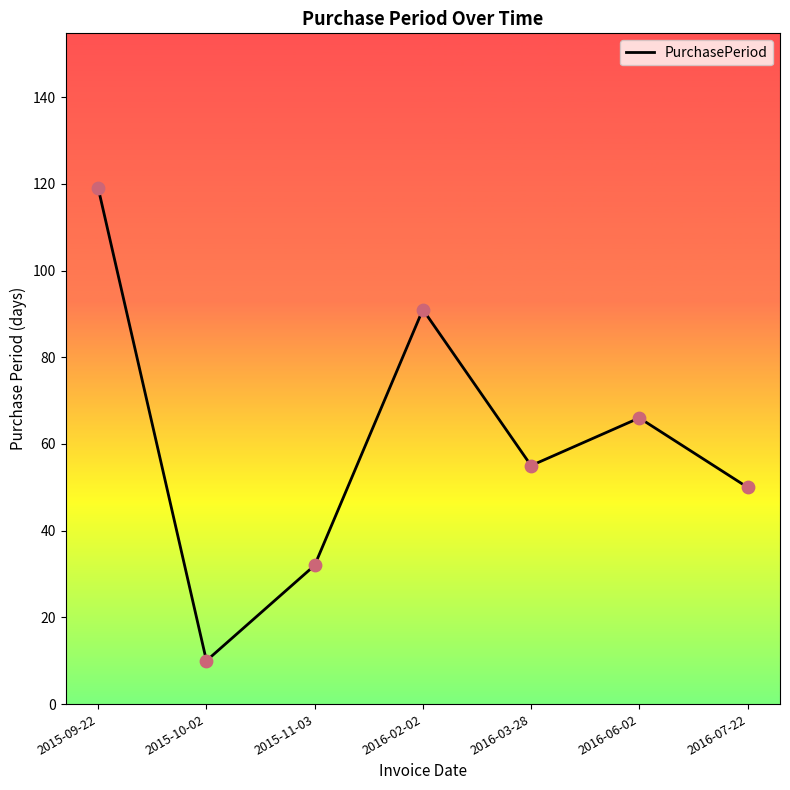

What is the change in value from 2015-11-03 to 2016-03-28?

+23